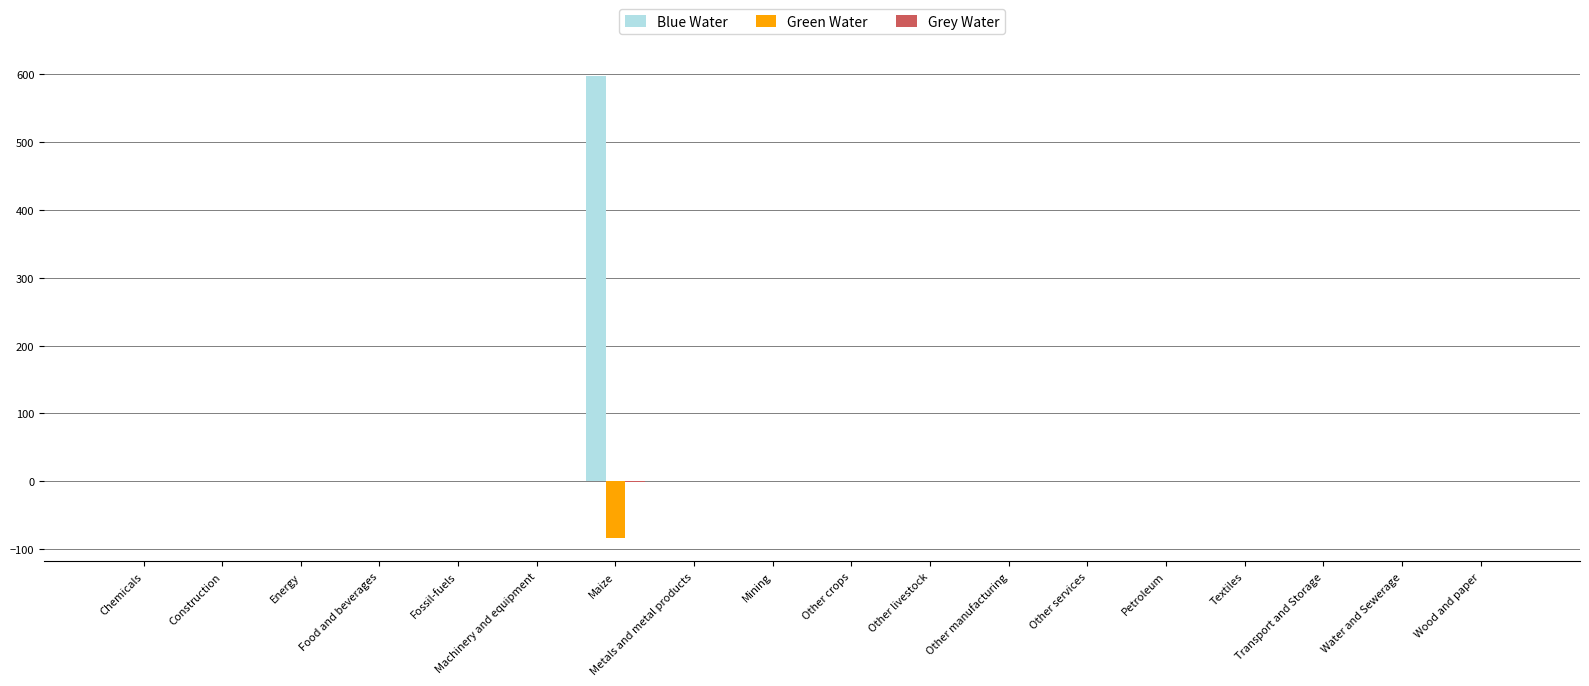

How many groups of bars are there?

18